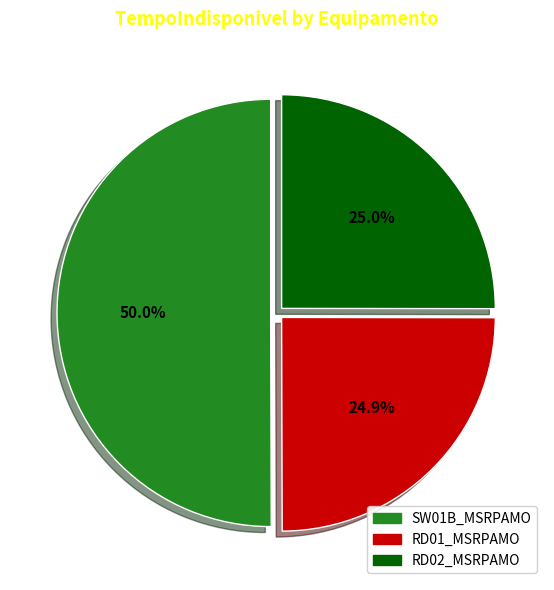

Between SW01B_MSRPAMO and RD02_MSRPAMO, which is larger?

SW01B_MSRPAMO